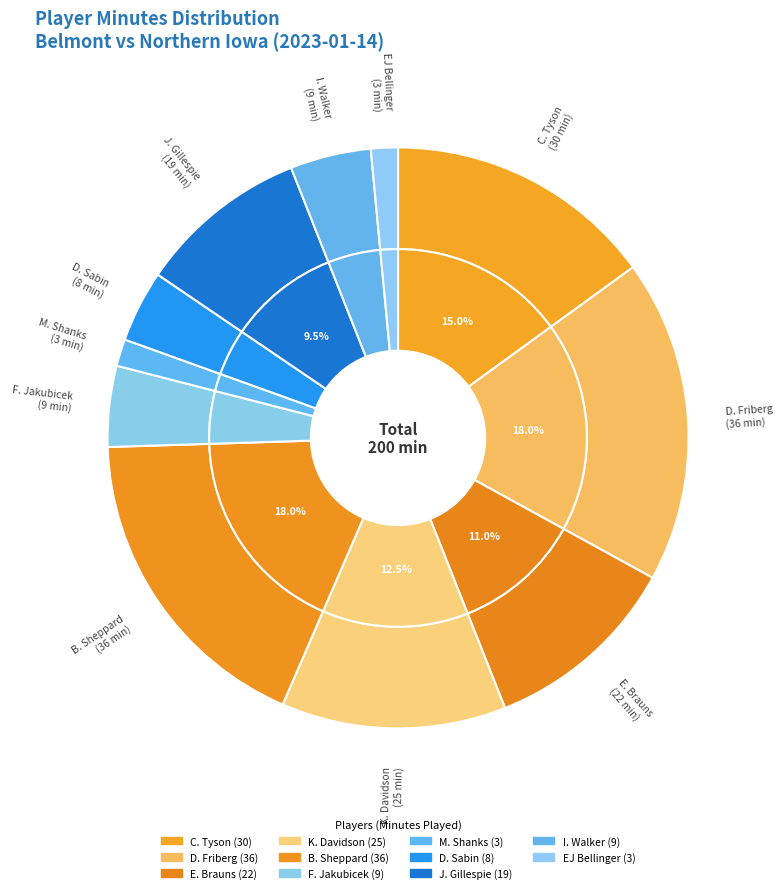

To the nearest percent, what is the difference between the largest and smallest slice percentages?

16%